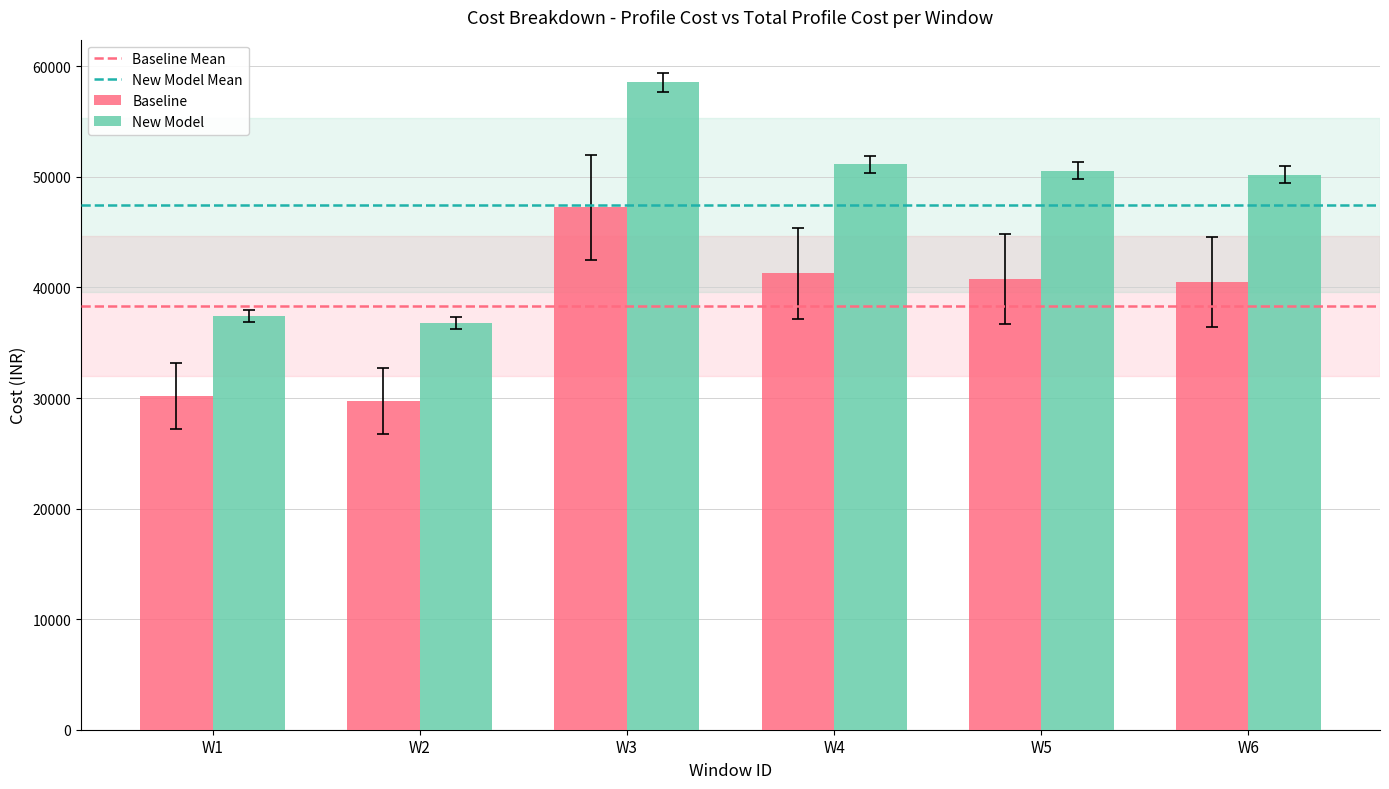

How many groups of bars are there?

6